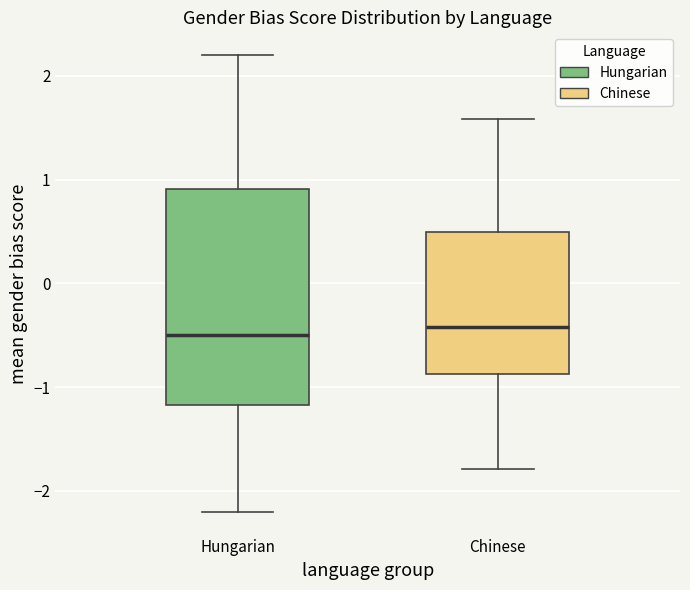

Comparing the boxes themselves (not the whiskers), which one is the tallest?

Hungarian